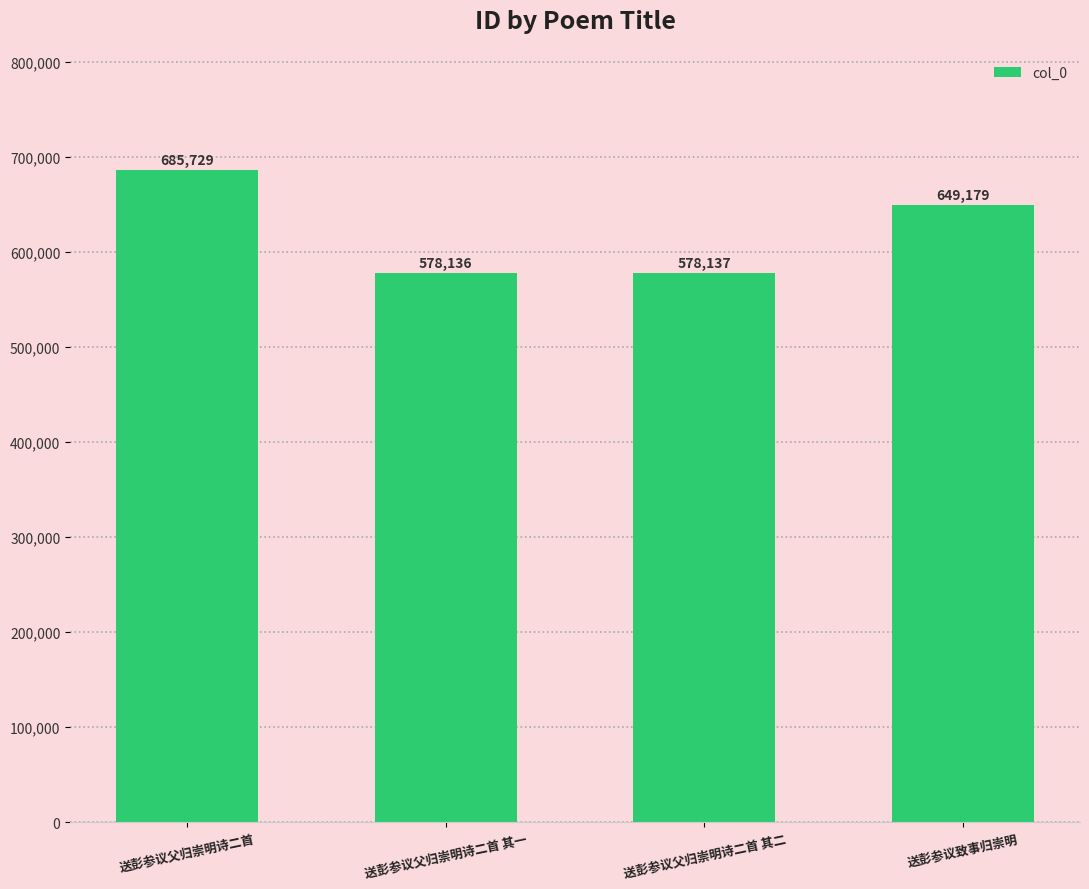

What is the value of the 3rd bar from the left?

578137